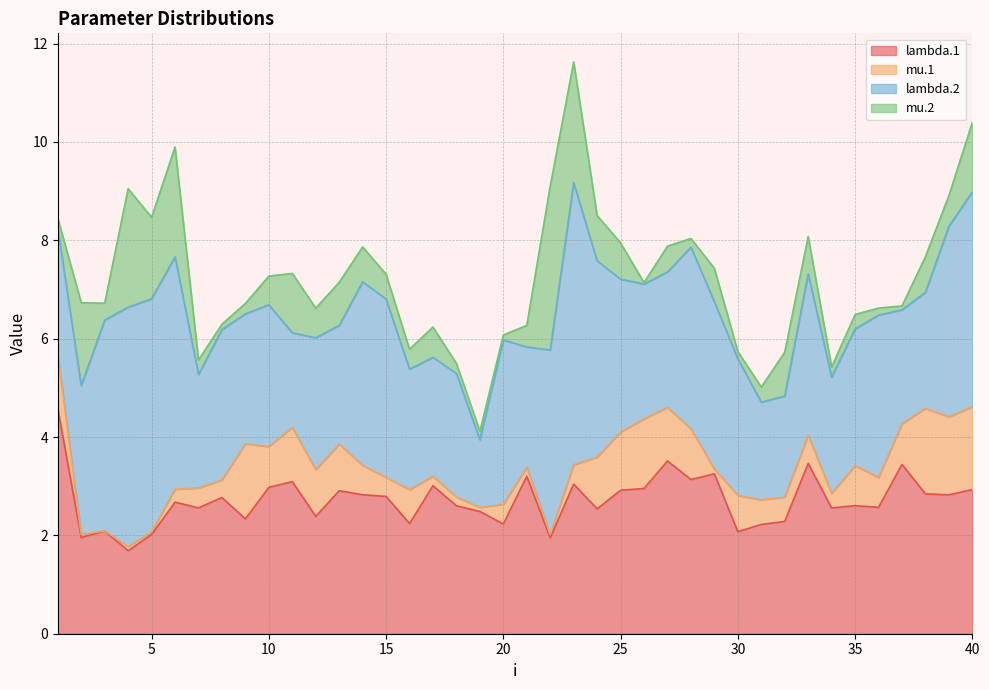

Where is the first local maximum for lambda.1?

3